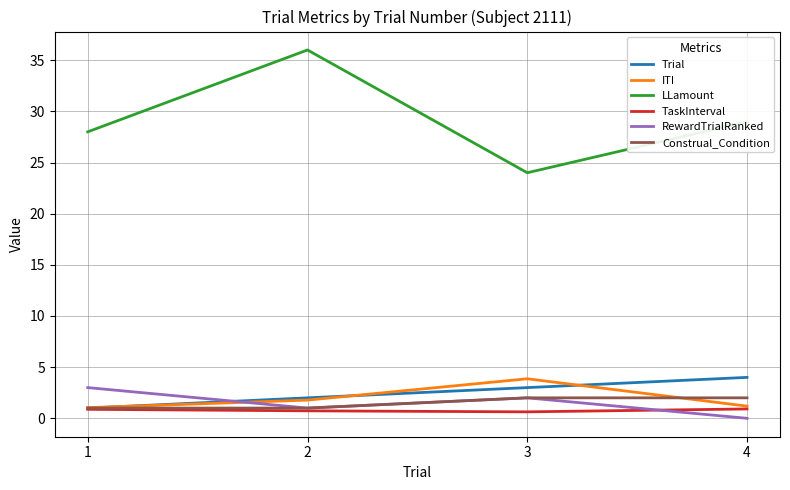

What are all the series names shown in the legend?

Trial, ITI, LLamount, TaskInterval, RewardTrialRanked, Construal_Condition